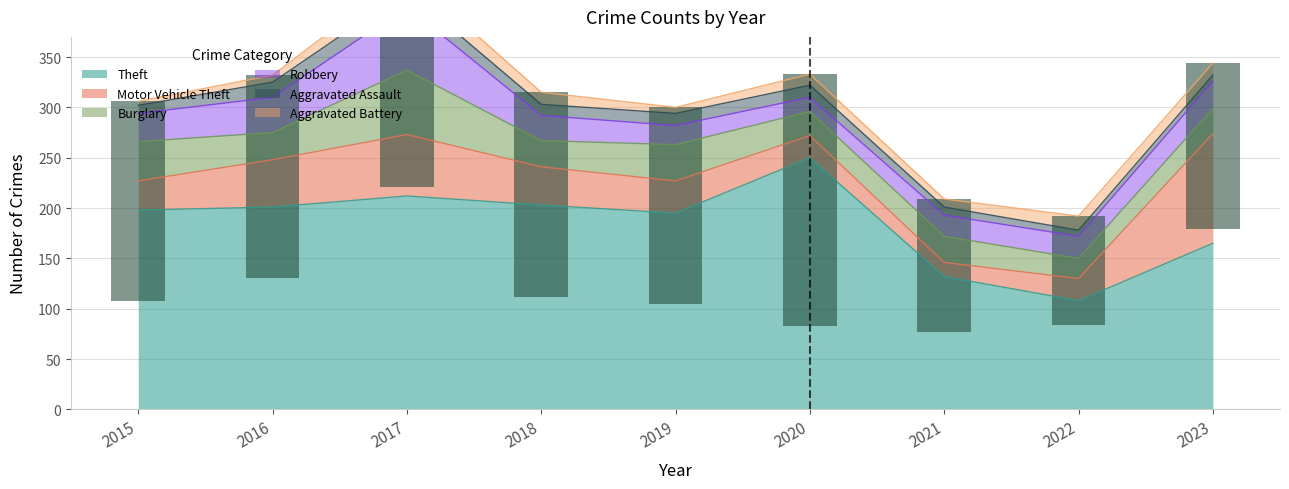

Where is Aggravated Assault nearest to the value 11?

2018